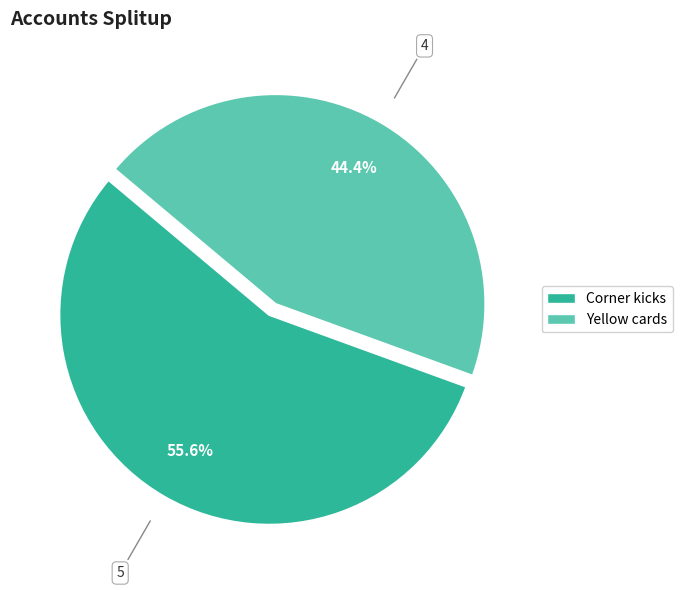

To the nearest percent, what is the combined percentage of Yellow cards and Corner kicks?

100%